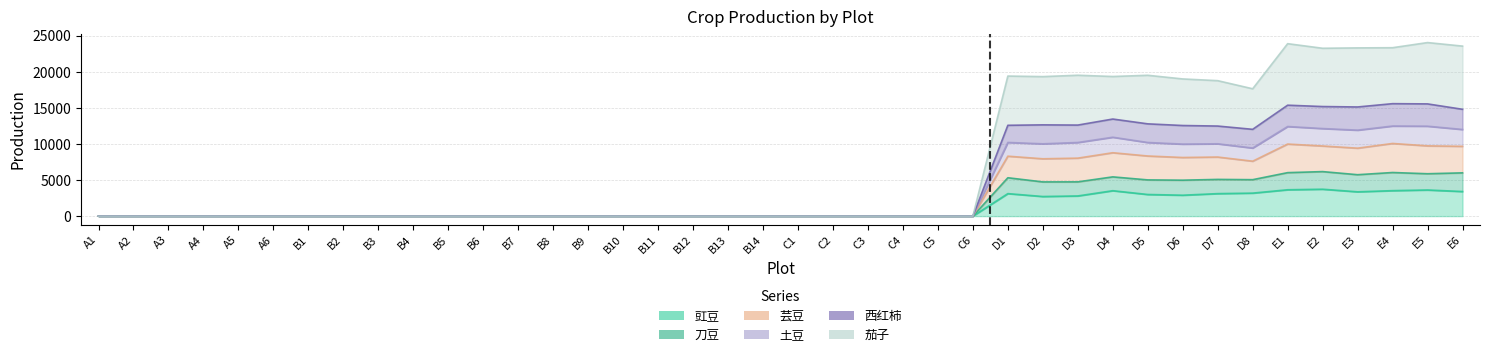

At which category is the sum across all series the highest?

E1